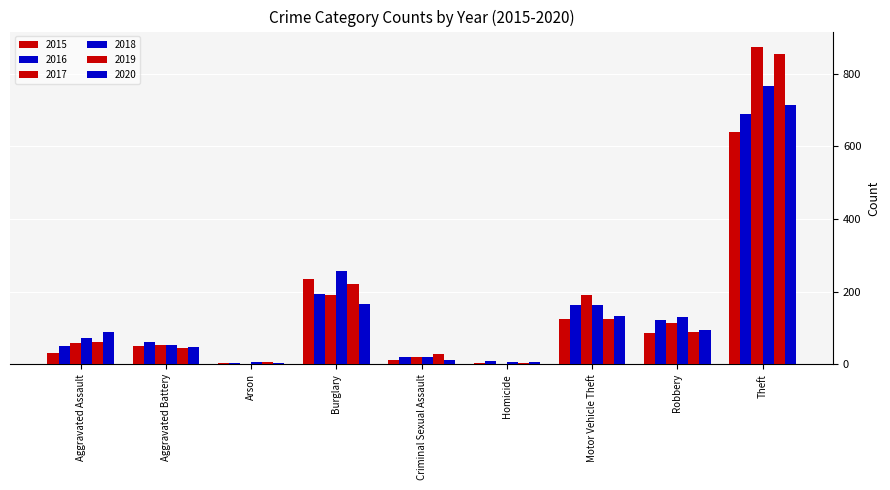

Which series has the largest total across all categories?

2017